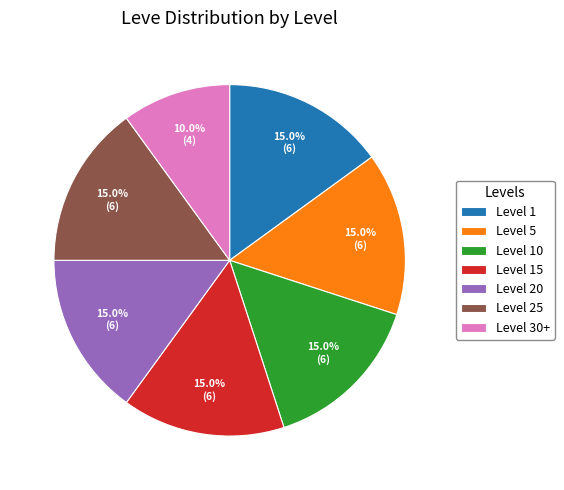

What is the ratio of the value at Level 1 to the value at Level 5?

1.0